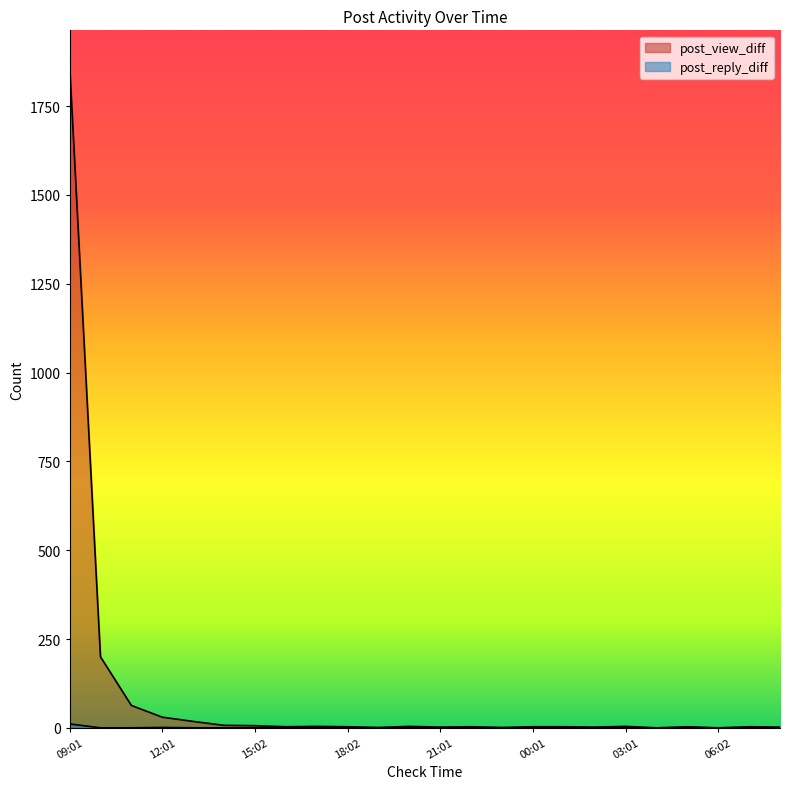

Where is the first local minimum for post_view_diff?

16:01